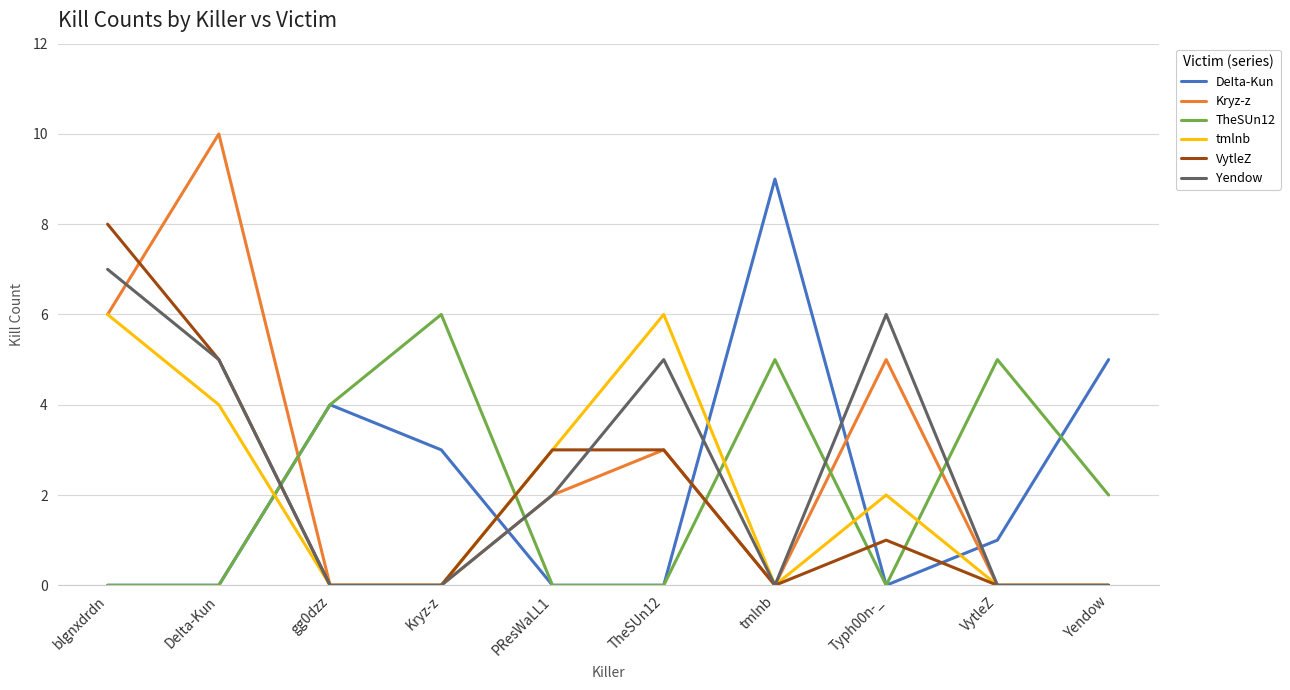

What is the difference between the highest and lowest values at Yendow?

5